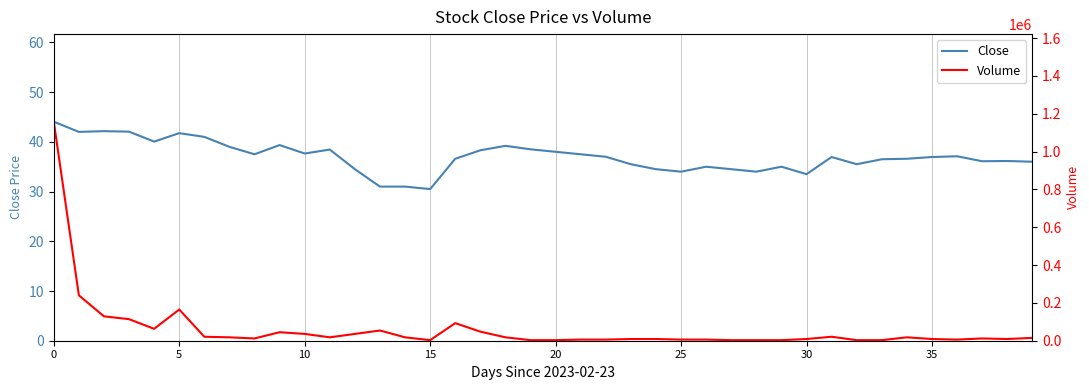

True or false: Close and Volume cross at least once.

False